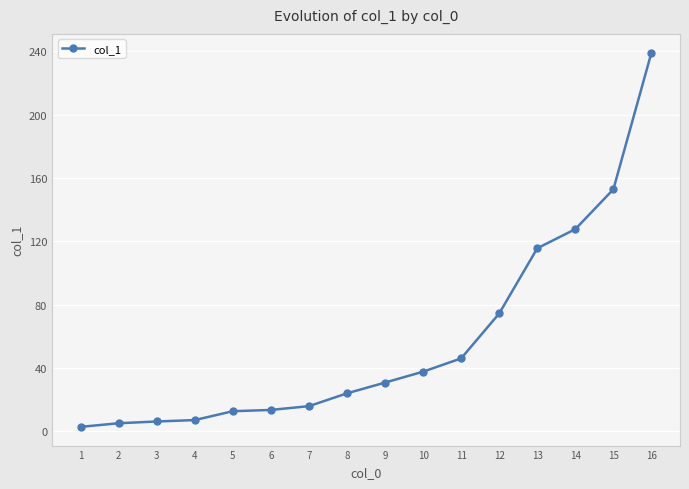

What is the value of the 14th point from the left?

127.7